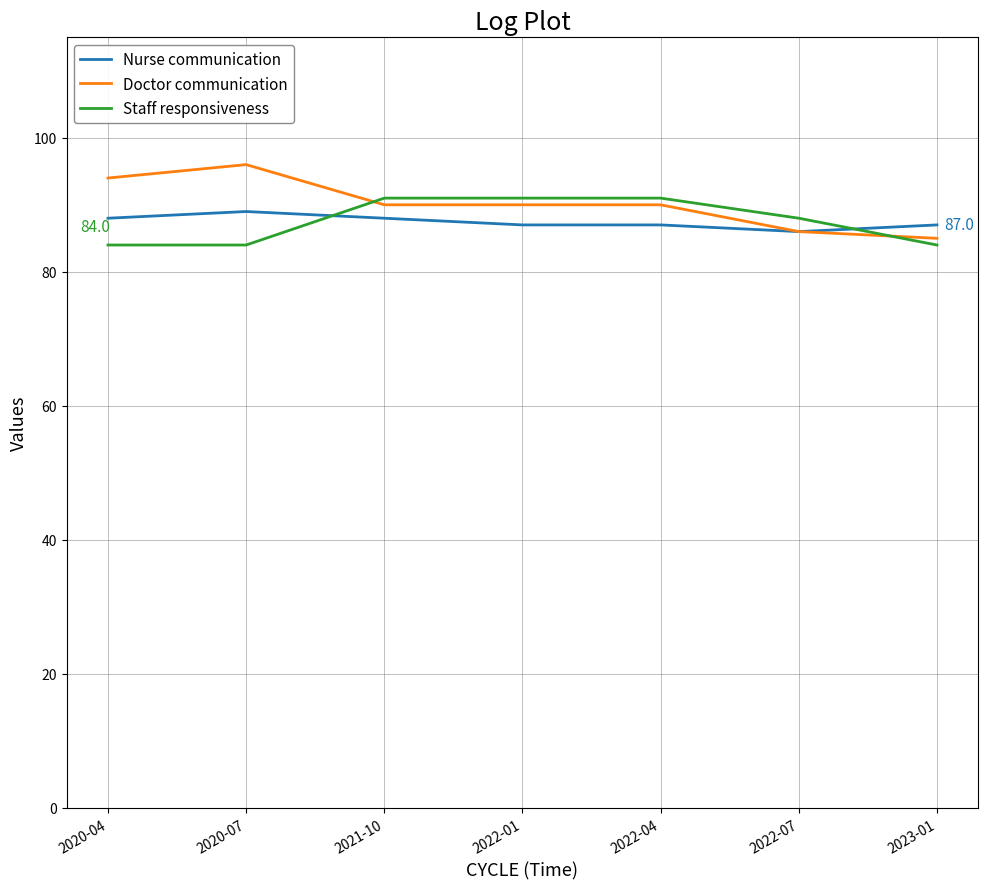

Reading left to right, list all the values displayed in this chart.

Nurse communication: 2020-04=88	2020-07=89	2021-10=88	2022-01=87	2022-04=87	2022-07=86	2023-01=87
Doctor communication: 2020-04=94	2020-07=96	2021-10=90	2022-01=90	2022-04=90	2022-07=86	2023-01=85
Staff responsiveness: 2020-04=84	2020-07=84	2021-10=91	2022-01=91	2022-04=91	2022-07=88	2023-01=84